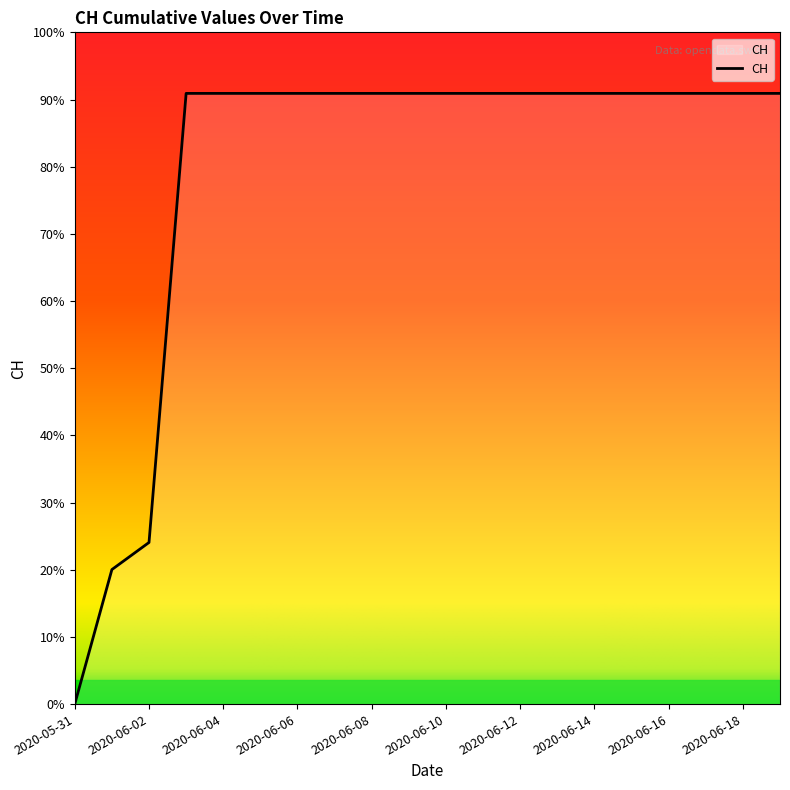

Does the chart have visible grid lines?

No